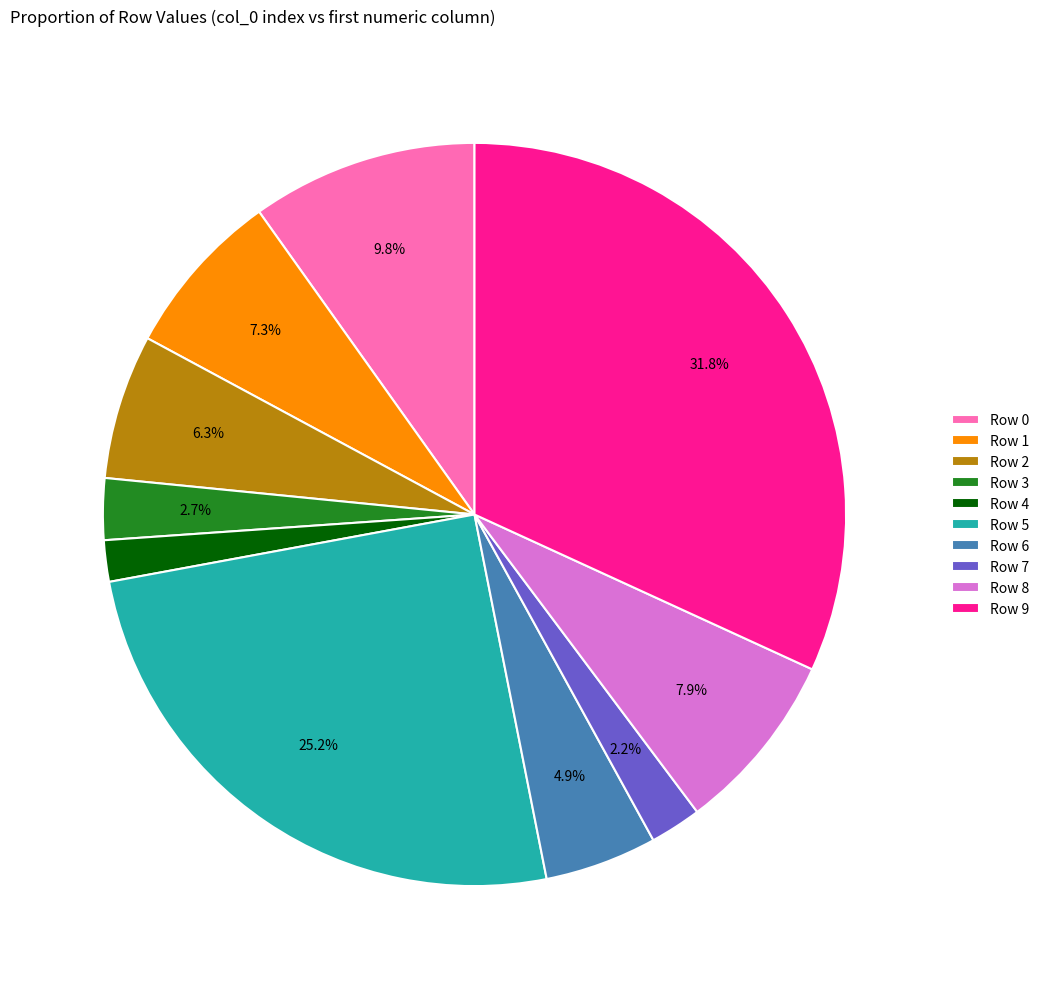

Combined, do Row 1 and Row 3 account for over 50%?

No